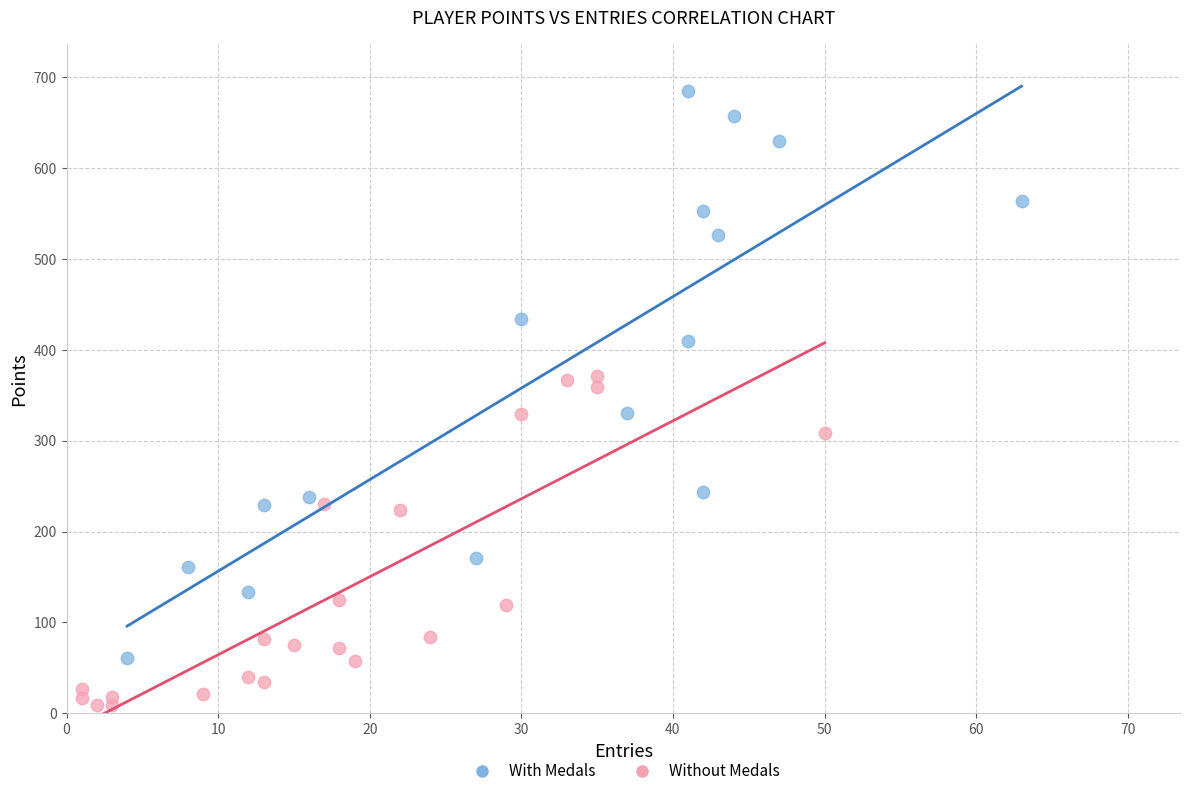

Which series contains the highest Y value?

With Medals